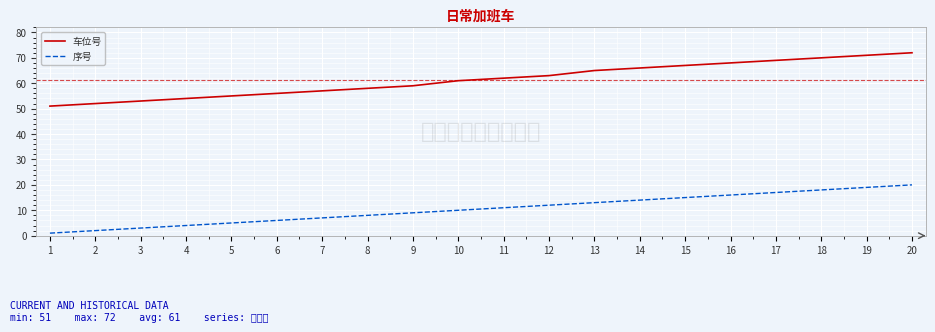

The value of 车位号 at 15 is 67. True or false?

True